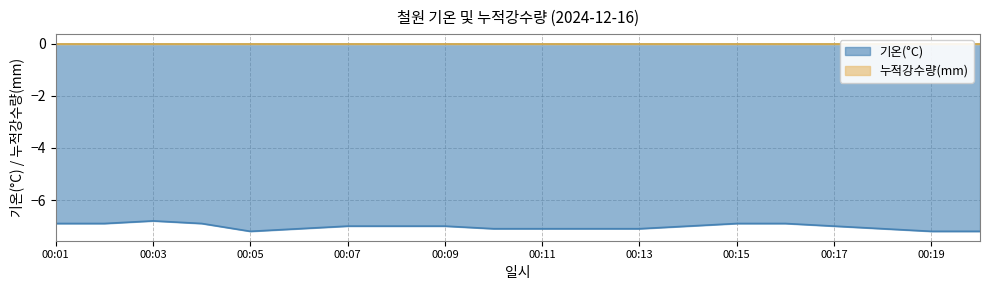

What is the maximum value for 기온(°C)?

-6.8